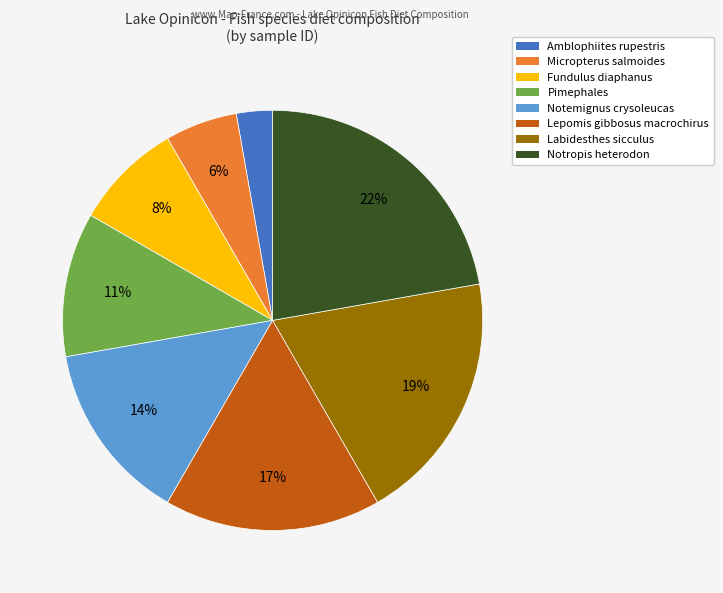

Is the sum of Micropterus salmoides and Labidesthes sicculus greater than half?

No